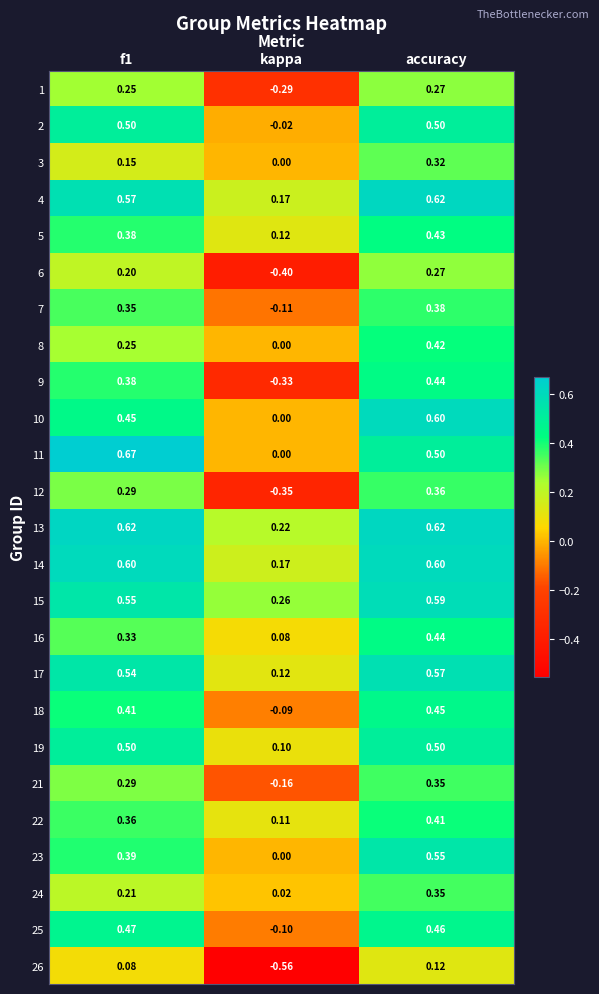

Is the value of 6 at kappa greater than the value of 25 at kappa?

No